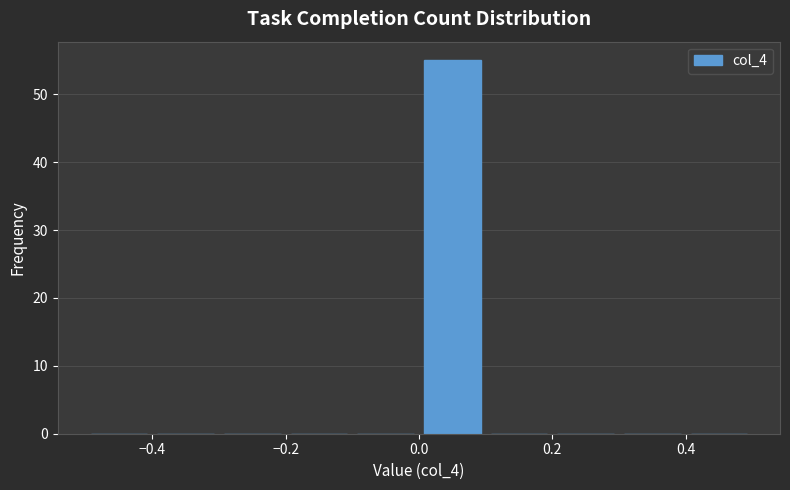

Reading left to right, transcribe this chart: for each bar, give the range it covers on the x-axis and its height. The values are not printed on the chart, so give them approximately, as read against the axis.

-0.5 to -0.4: 0
-0.4 to -0.3: 0
-0.3 to -0.2: 0
-0.2 to -0.1: 0
-0.1 to 0.0: 0
0.0 to 0.1: 55
0.1 to 0.2: 0
0.2 to 0.3: 0
0.3 to 0.4: 0
0.4 to 0.5: 0